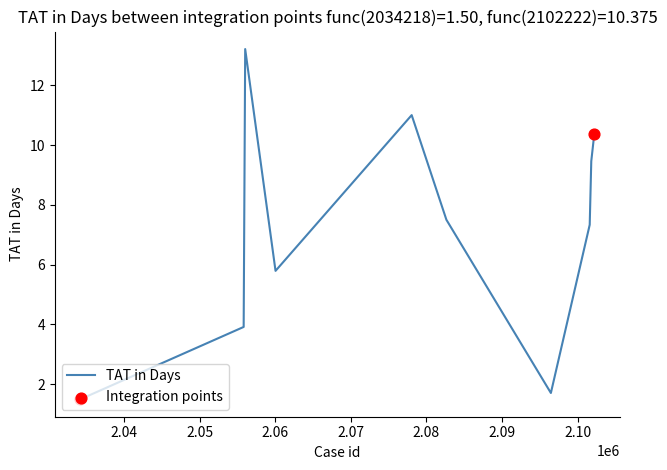

What is the difference between the maximum and minimum values?

11.7